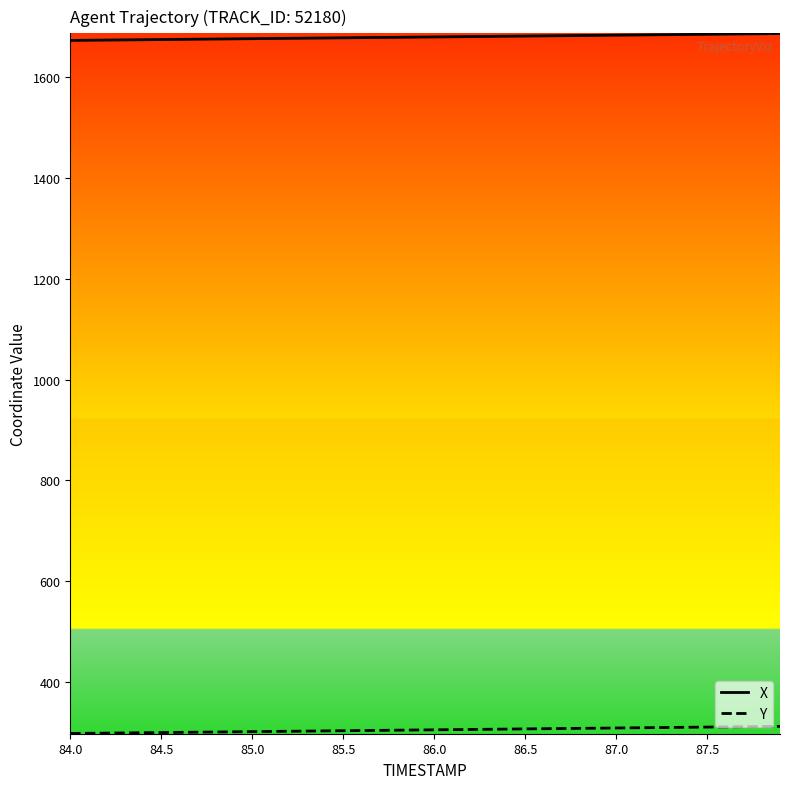

Rank the series by their maximum value, from highest to lowest.

X, Y